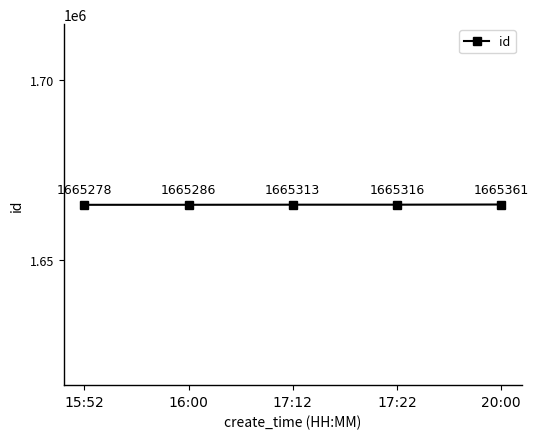

How many lines are shown in the chart?

1